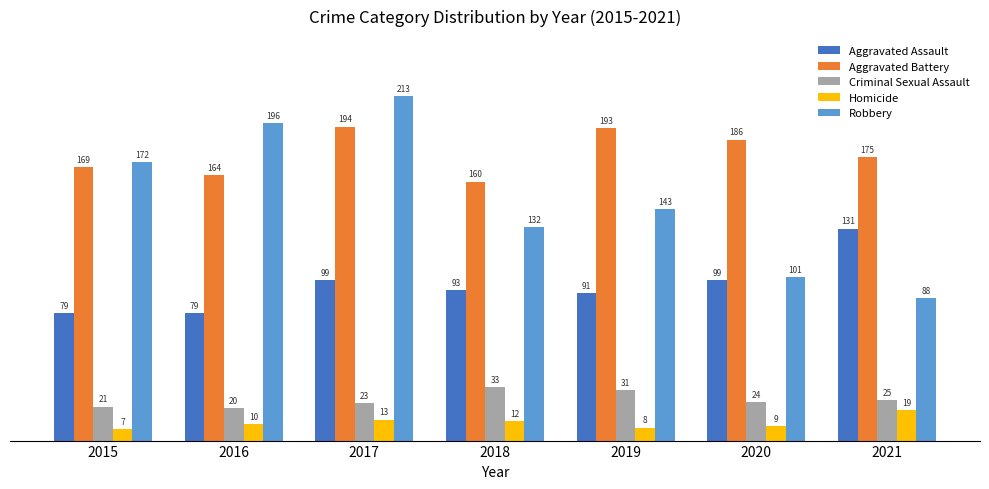

How many data points in Homicide are less than 10?

3